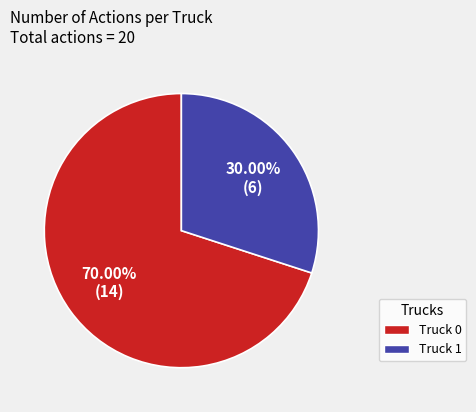

What is the ratio of the value at Truck 0 to the value at Truck 1?

2.3